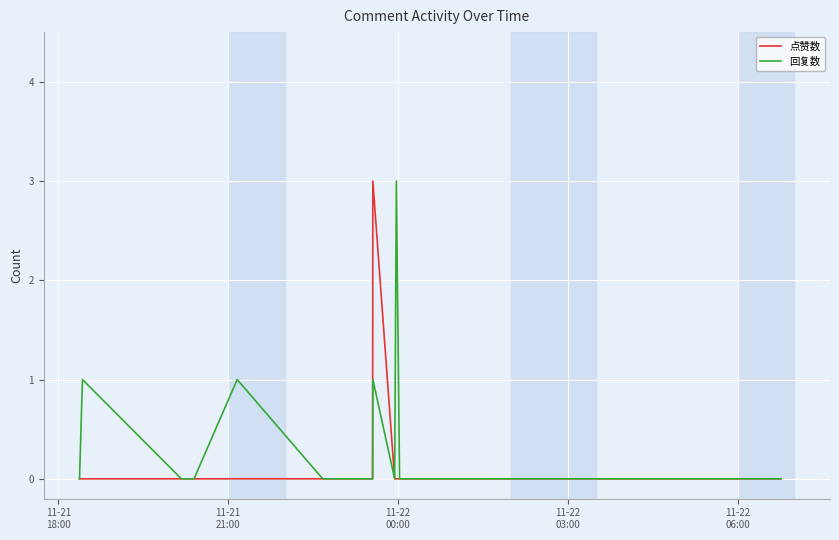

Reading right to left, transcribe all the data shown in this chart.

点赞数: 0	0	0	0	0	0	0	0	0	0	3	0	0	0	0	0	0	0
回复数: 0	0	0	0	0	0	0	0	3	0	1	0	0	1	0	0	1	0